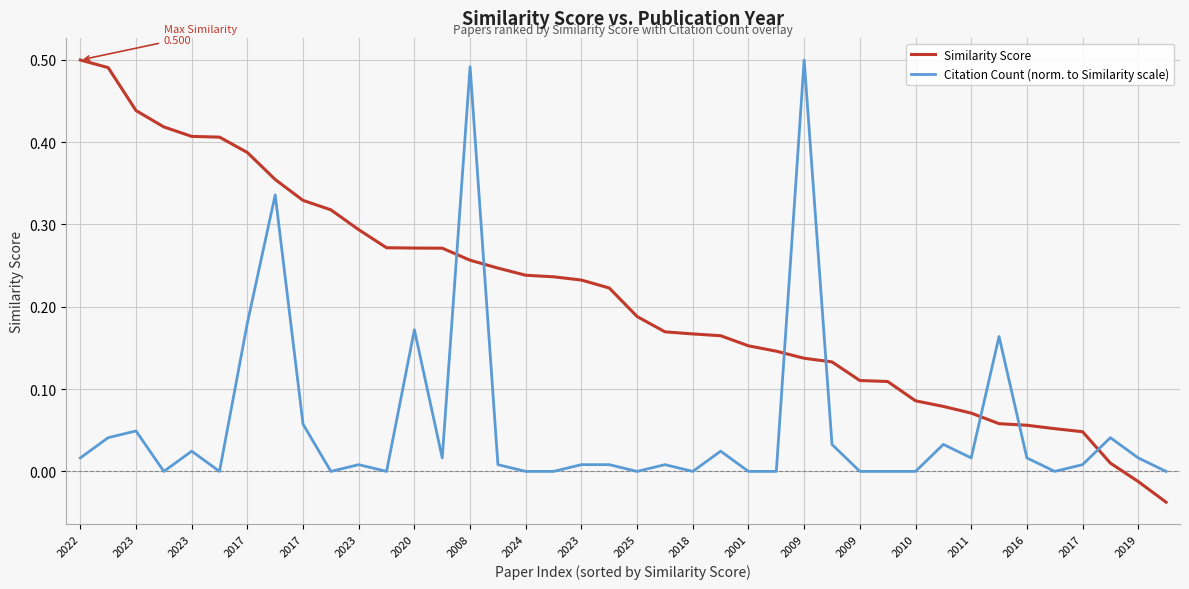

Which series has the largest range (max minus min)?

Similarity Score